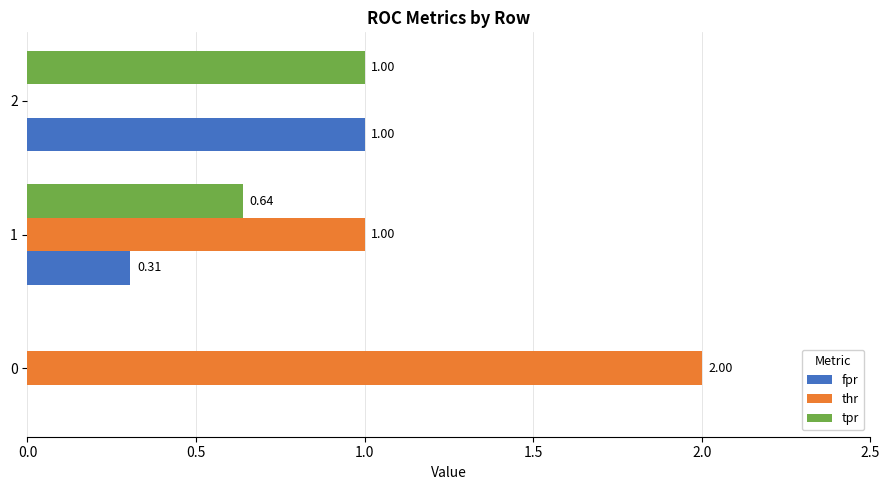

Which series has the largest total across all categories?

thr